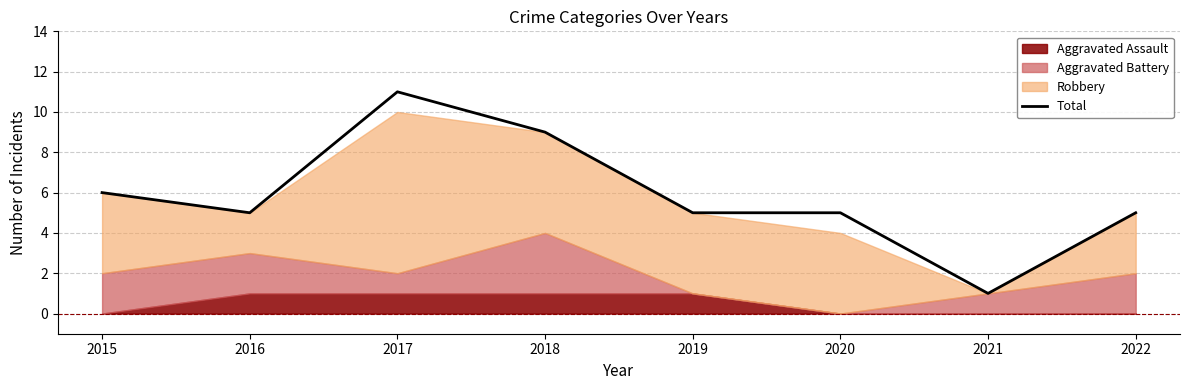

What is the sum of the values at 2020 and 2021?

6